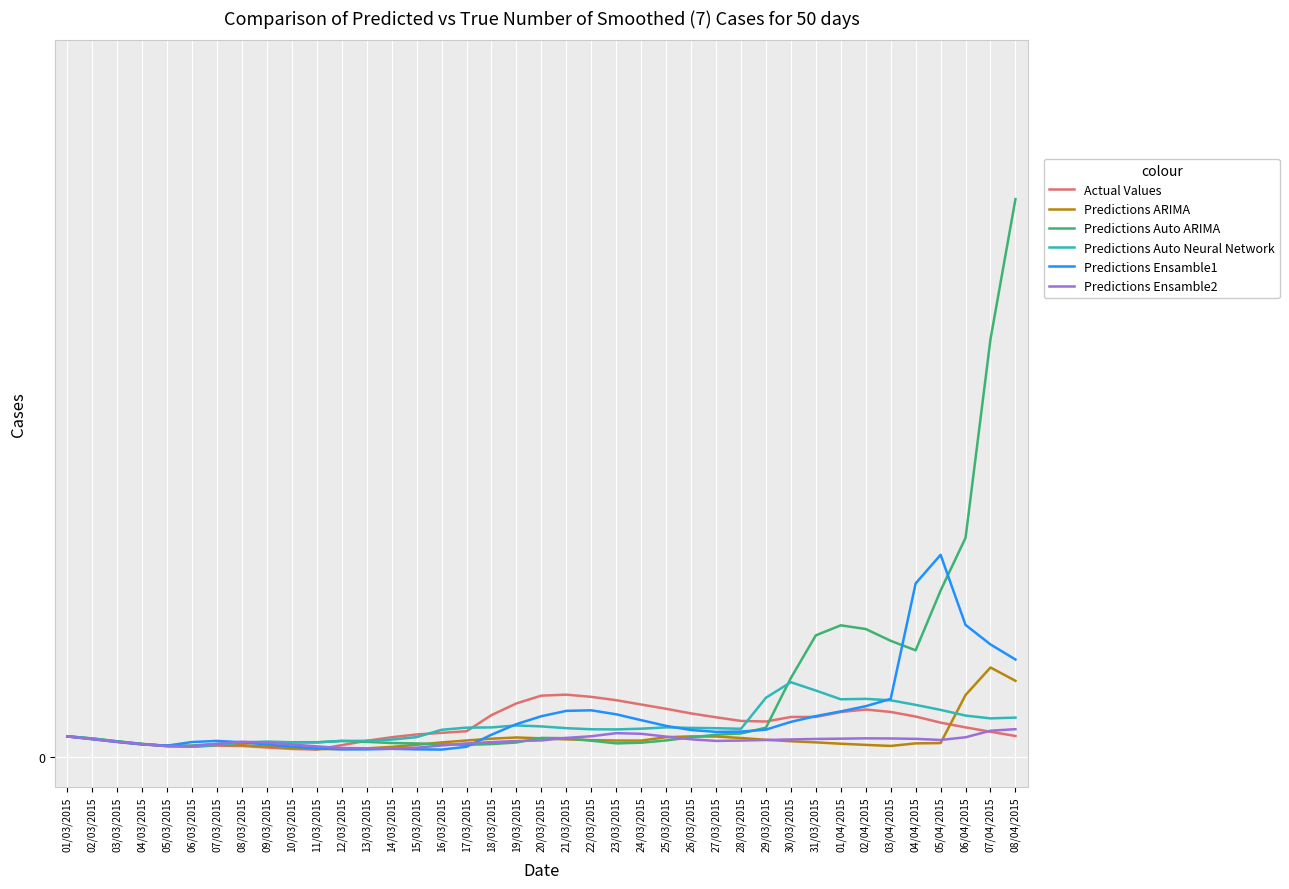

Which series has the largest total across all categories?

Predictions Auto ARIMA